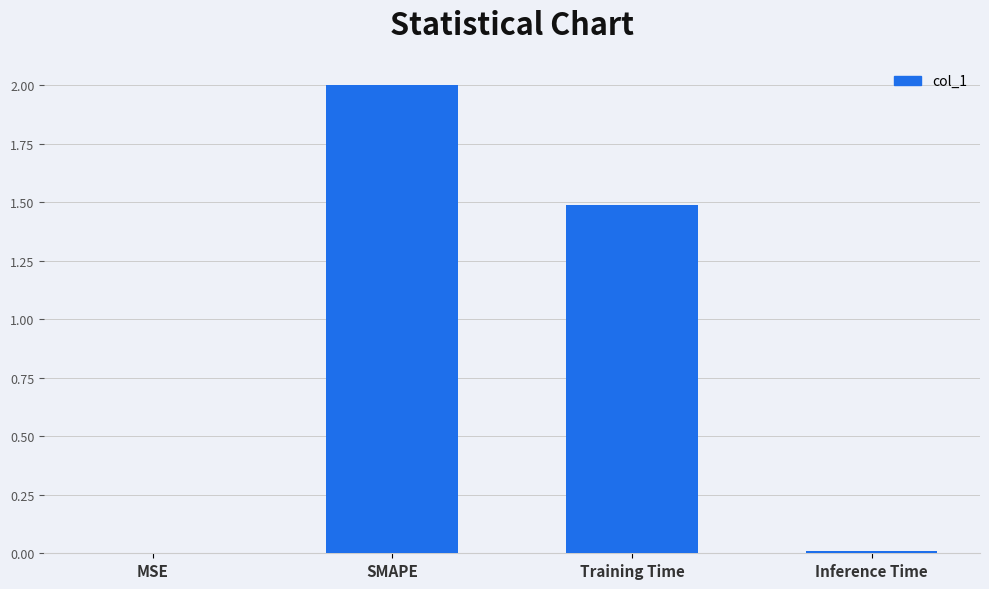

Which label corresponds to the largest value in the chart?

SMAPE